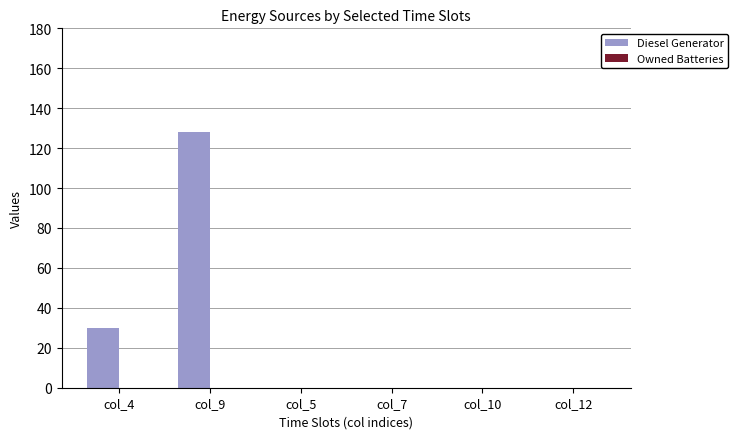

Which has a higher value, col_4 or col_12?

col_4